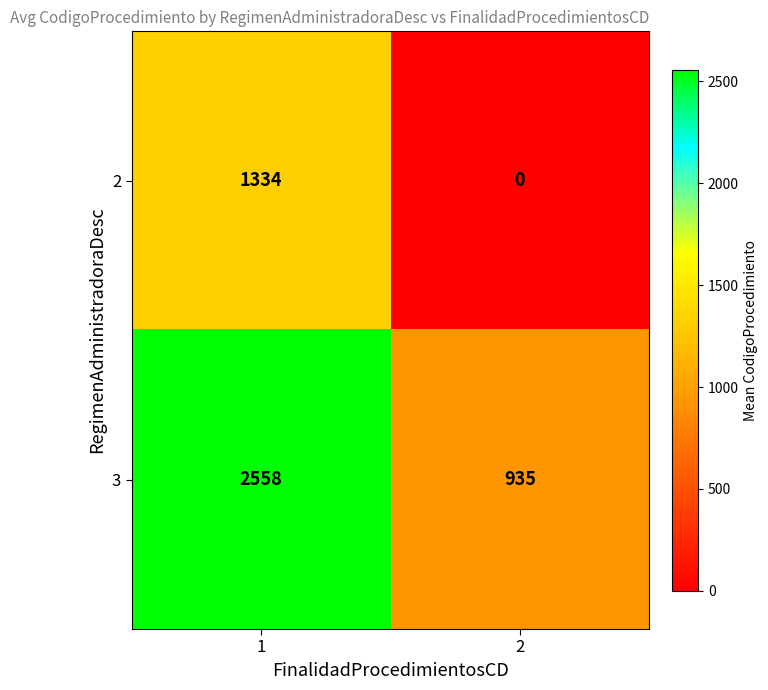

What is the sum of the 3 values at 2 and 1?

3493